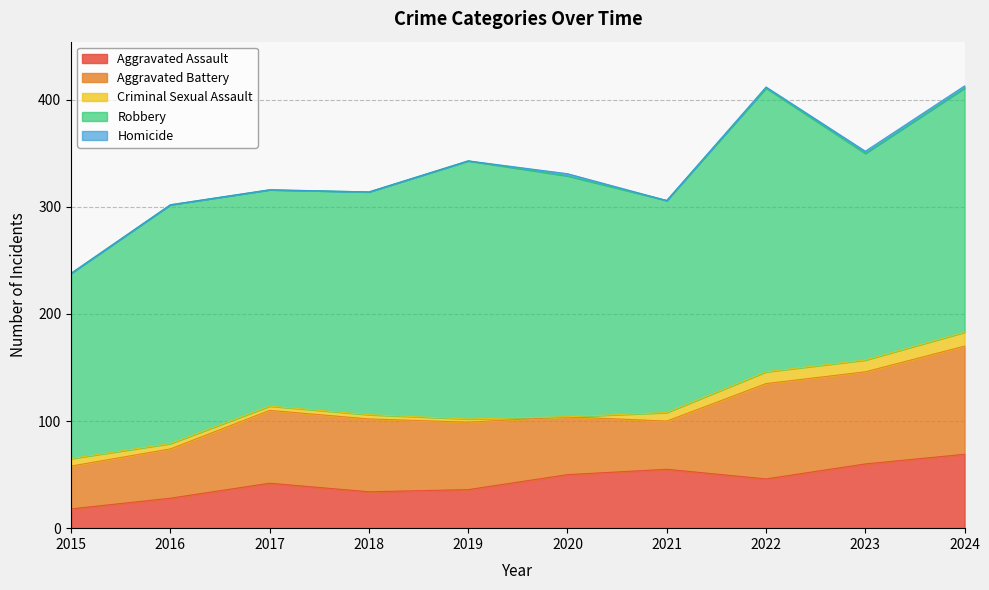

What is the difference between the maximum and minimum values in the Aggravated Battery series?

61